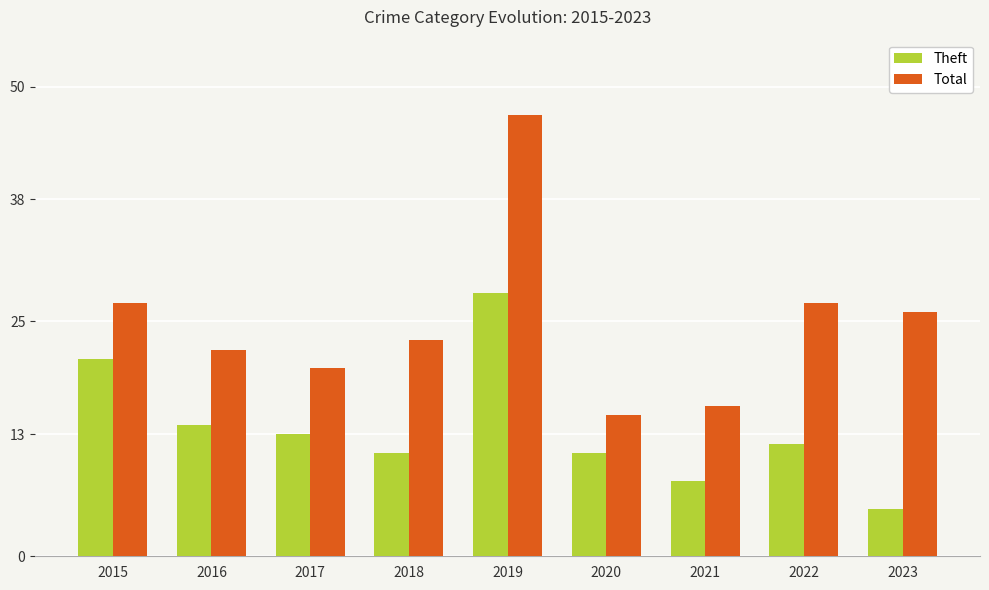

Reading right to left, extract all data points from this chart.

Theft: 5	12	8	11	28	11	13	14	21
Total: 26	27	16	15	47	23	20	22	27